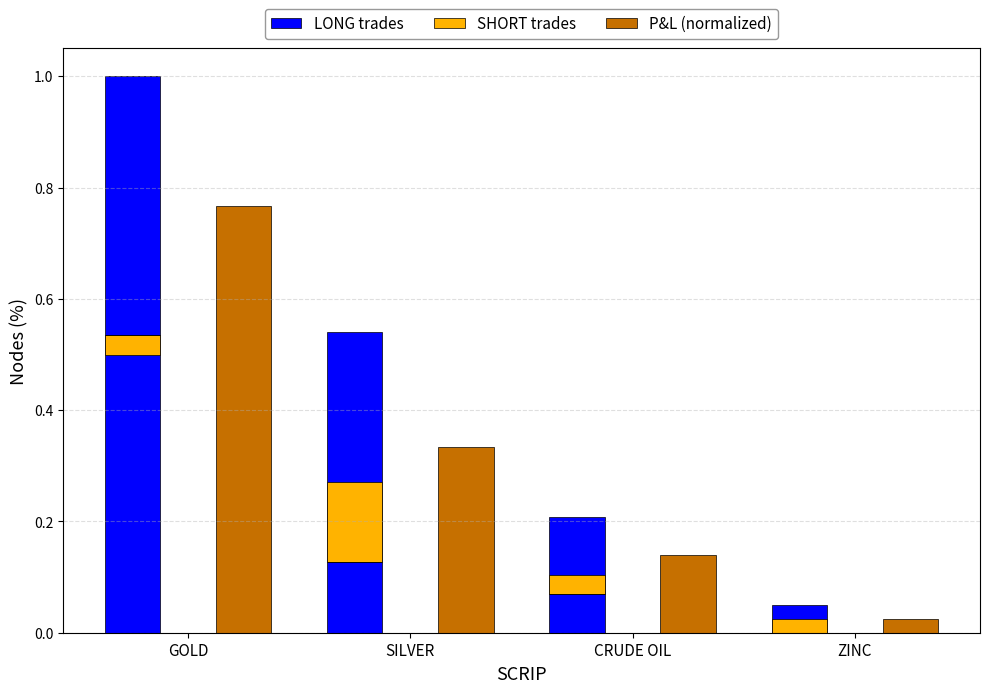

Between GOLD and CRUDE OIL, which is larger?

GOLD